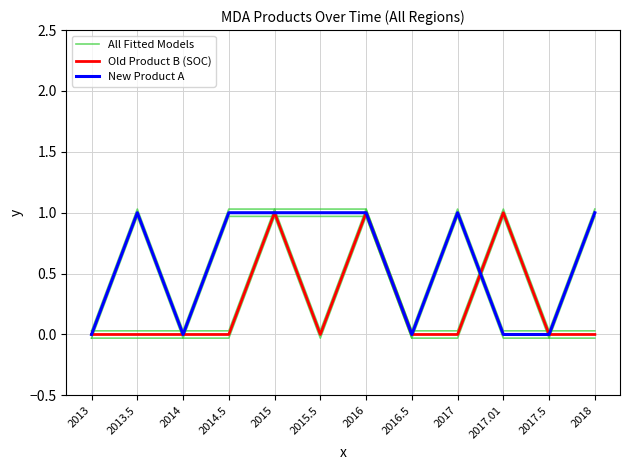

True or false: All Fitted Models has a value of -0.0 at 2014.5.

False